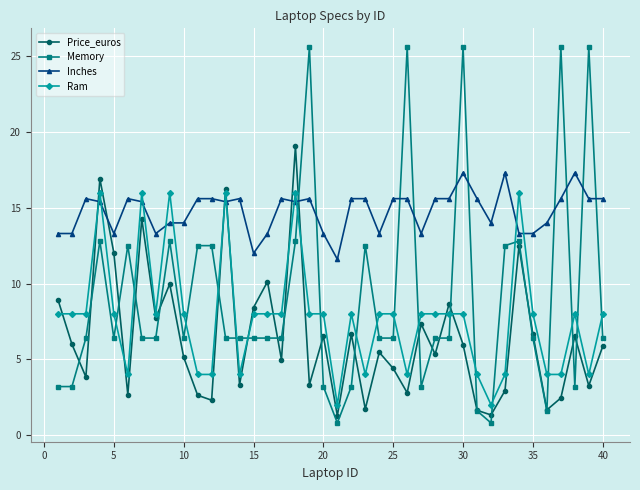

In Price_euros, how many points are higher than both neighbors (excluding endpoints)?

13